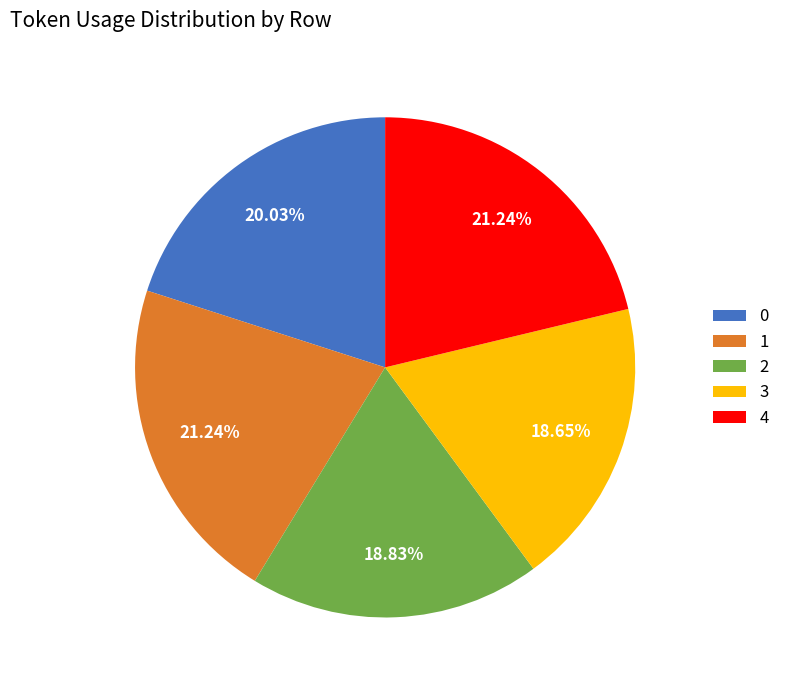

Which has a higher value, 2 or 4?

4